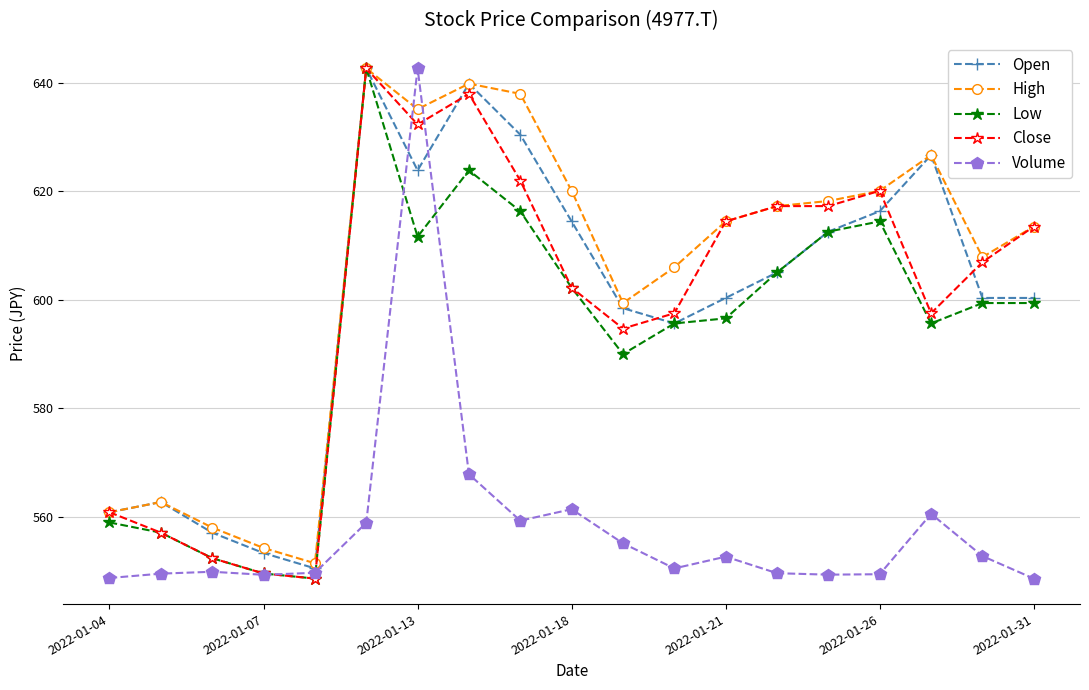

Which series has the largest total across all categories?

High